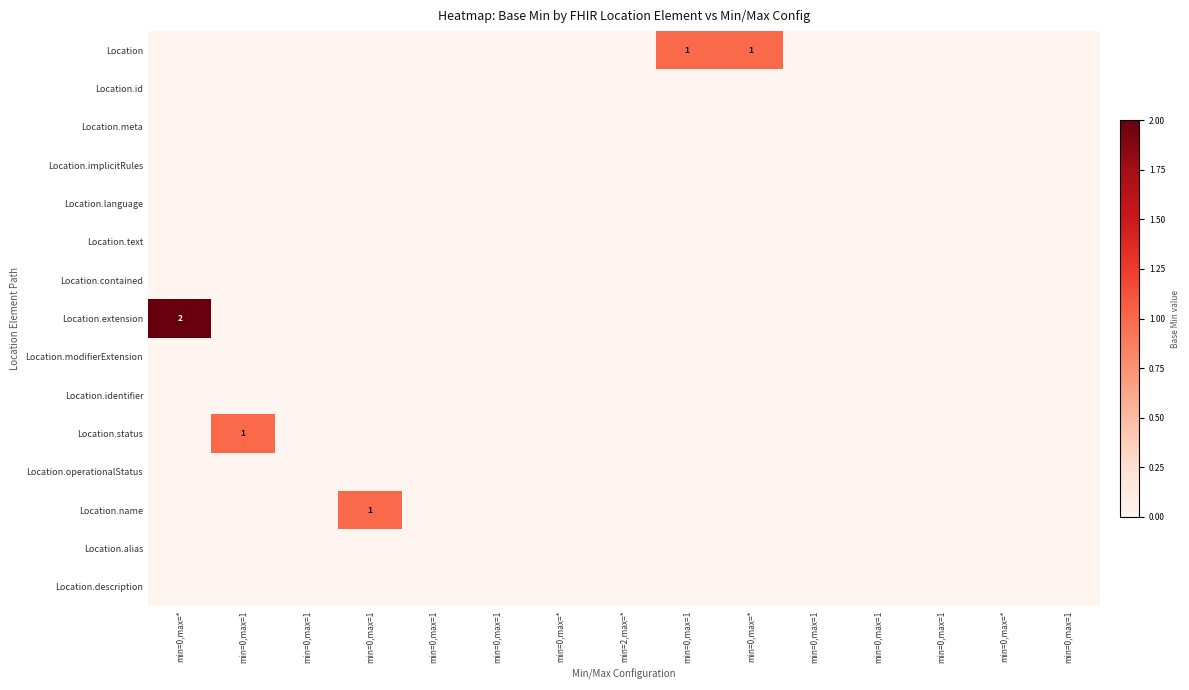

True or false: Location has a value of -1 at min=0,max=1.

False